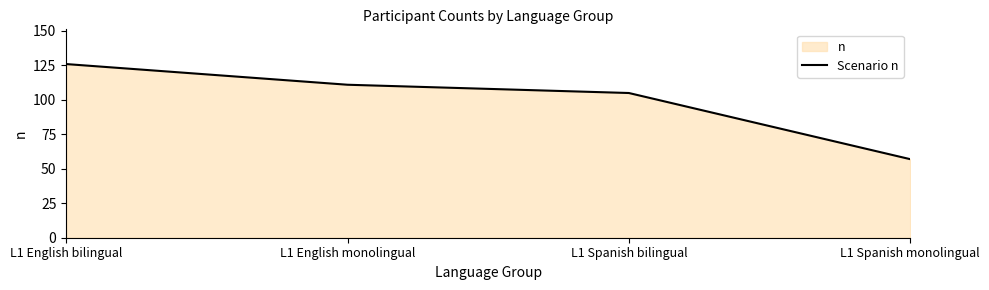

Reading left to right, transcribe all the data shown in this chart.

126	111	105	57